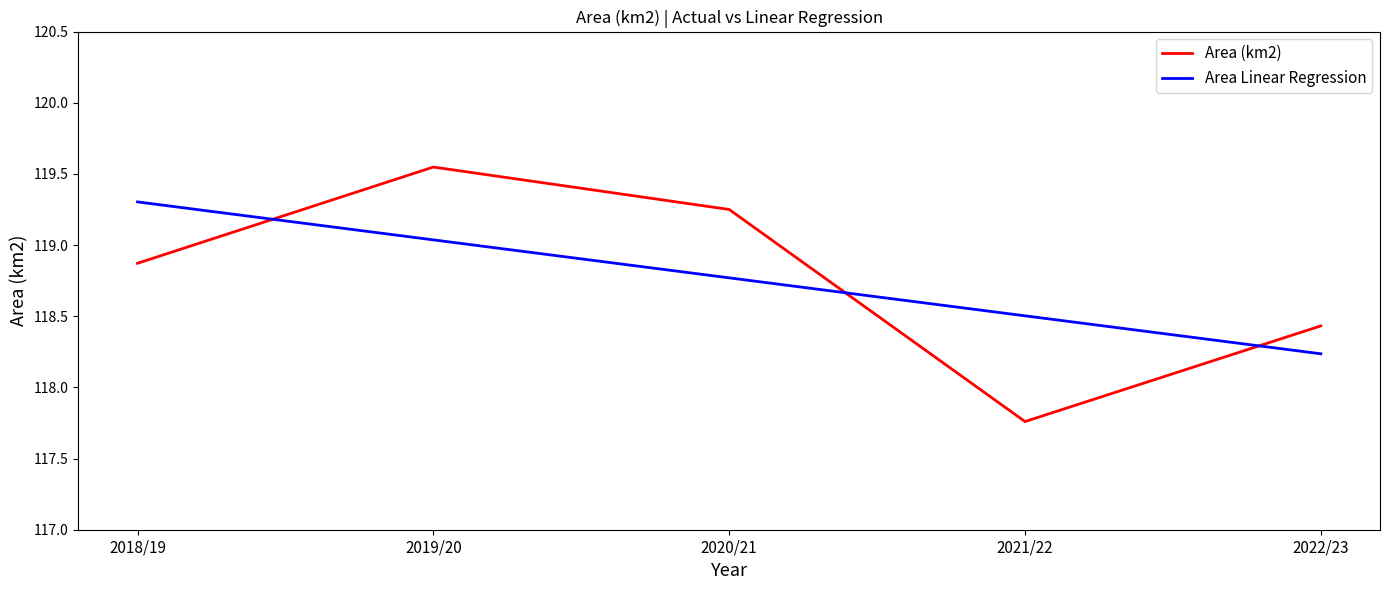

At which label does Area Linear Regression reach its minimum?

2022/23